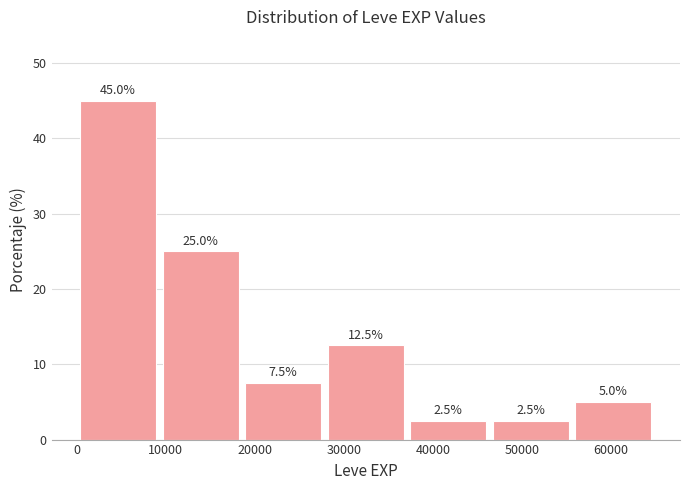

Reading left to right, list every bar in this chart as the range it spans on the x-axis followed by its height. The bar edges are not printed on the chart, so give them approximately, as read against the axis.

0 to 9000: 45.0
9000 to 19000: 25.0
19000 to 28000: 7.5
28000 to 37000: 12.5
37000 to 46000: 2.5
46000 to 56000: 2.5
56000 to 65000: 5.0